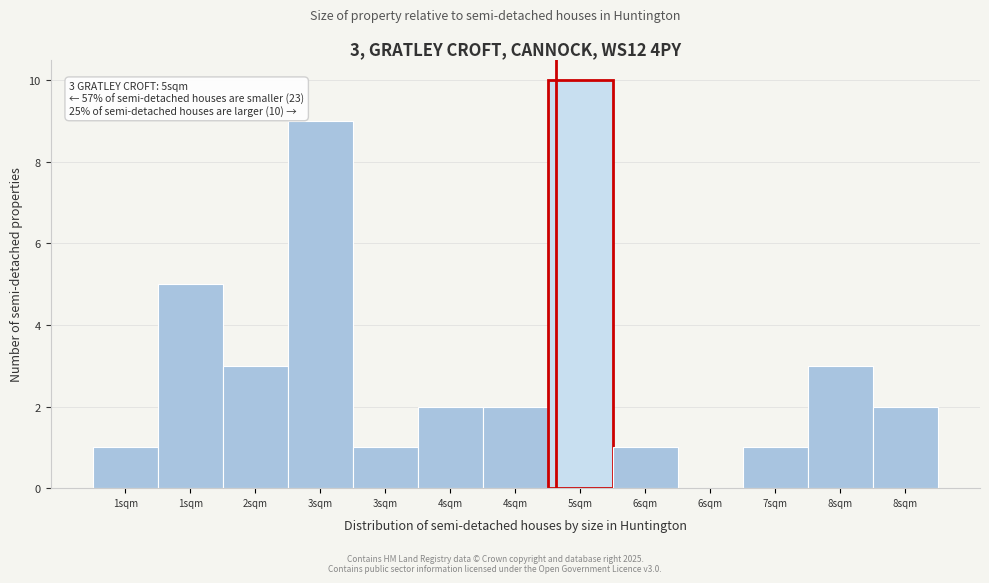

Are the bars horizontal?

No